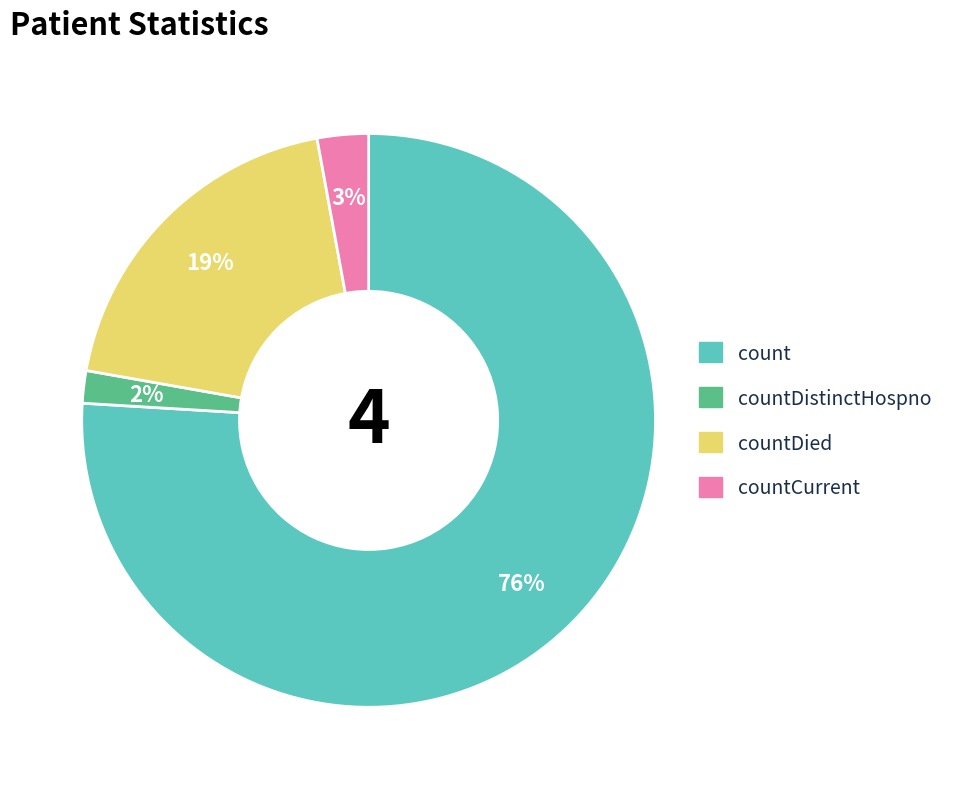

Is there a majority slice in this chart?

Yes